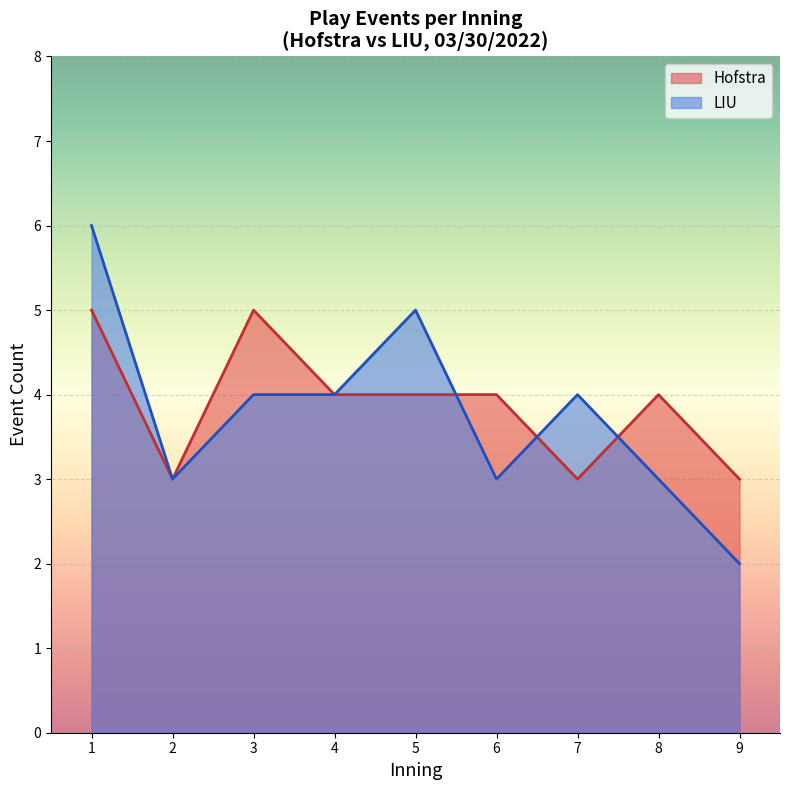

What are all the series names shown in the legend?

Hofstra, LIU